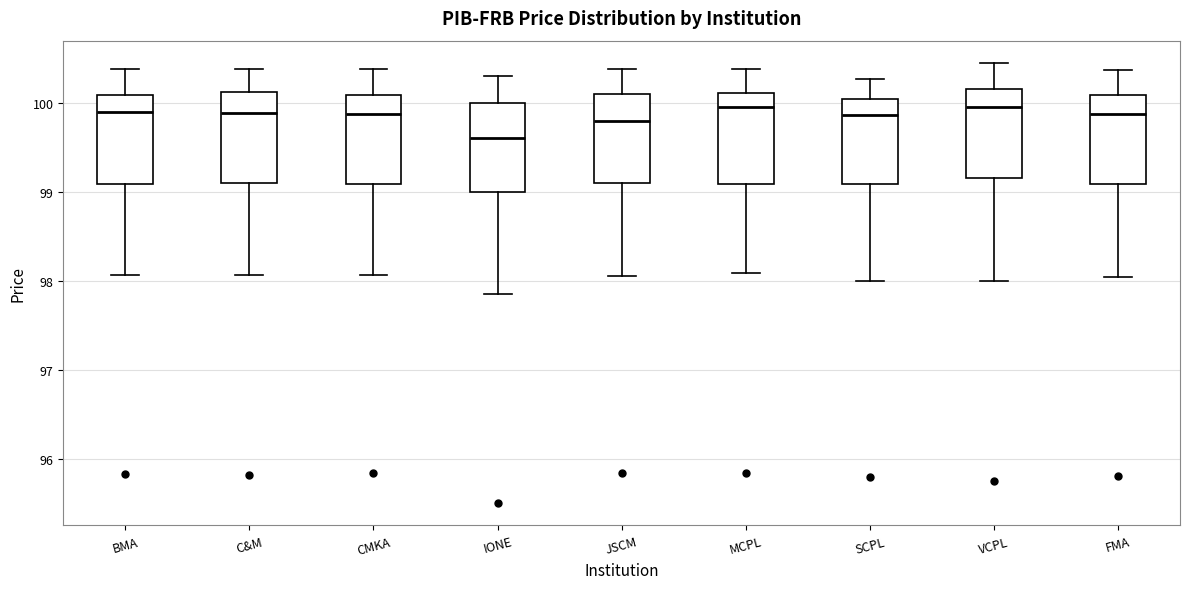

Reading left to right, read every box against the y-axis: the position of its median line, the range the box covers, and the ends of its whiskers. The values are not printed on the chart, so give them approximately, as read against the axis.

BMA: median 99.9, box 99.1 to 100.1, whiskers 98.1 to 100.4
C&M: median 99.9, box 99.1 to 100.1, whiskers 98.1 to 100.4
CMKA: median 99.9, box 99.1 to 100.1, whiskers 98.1 to 100.4
IONE: median 99.6, box 99.0 to 100.0, whiskers 97.9 to 100.3
JSCM: median 99.8, box 99.1 to 100.1, whiskers 98.1 to 100.4
MCPL: median 100.0, box 99.1 to 100.1, whiskers 98.1 to 100.4
SCPL: median 99.9, box 99.1 to 100.0, whiskers 98.0 to 100.3
VCPL: median 100.0, box 99.2 to 100.2, whiskers 98.0 to 100.5
FMA: median 99.9, box 99.1 to 100.1, whiskers 98.0 to 100.4